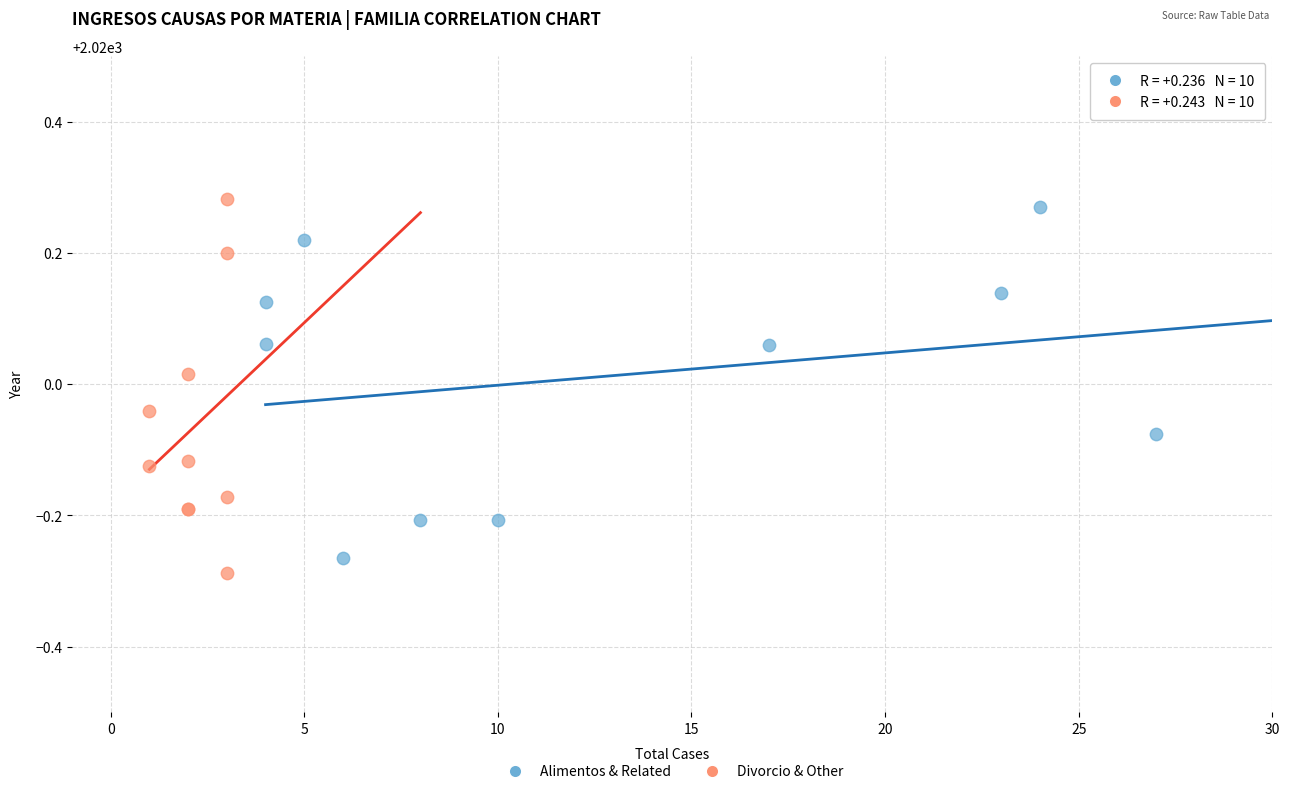

What are all the series names shown in the legend?

Alimentos & Related, Divorcio & Other